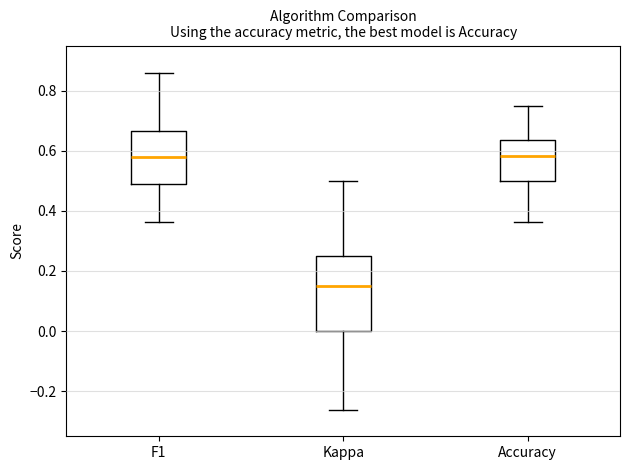

Reading left to right, read every box against the y-axis: the position of its median line, the range the box covers, and the ends of its whiskers. The values are not printed on the chart, so give them approximately, as read against the axis.

F1: median 0.58, box 0.48 to 0.66, whiskers 0.36 to 0.86
Kappa: median 0.14, box 0.00 to 0.26, whiskers -0.26 to 0.50
Accuracy: median 0.58, box 0.50 to 0.64, whiskers 0.36 to 0.76